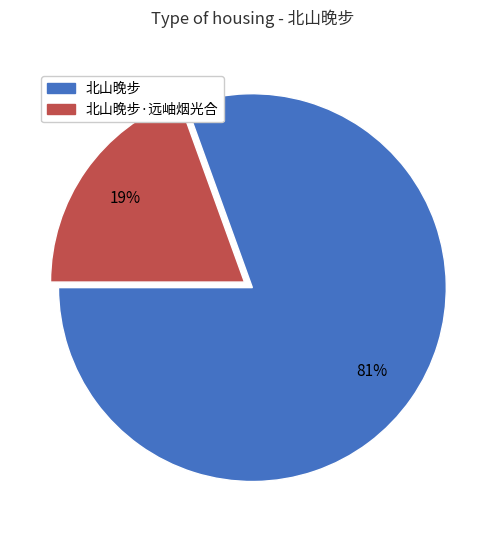

To the nearest percent, what is the average slice percentage?

50%